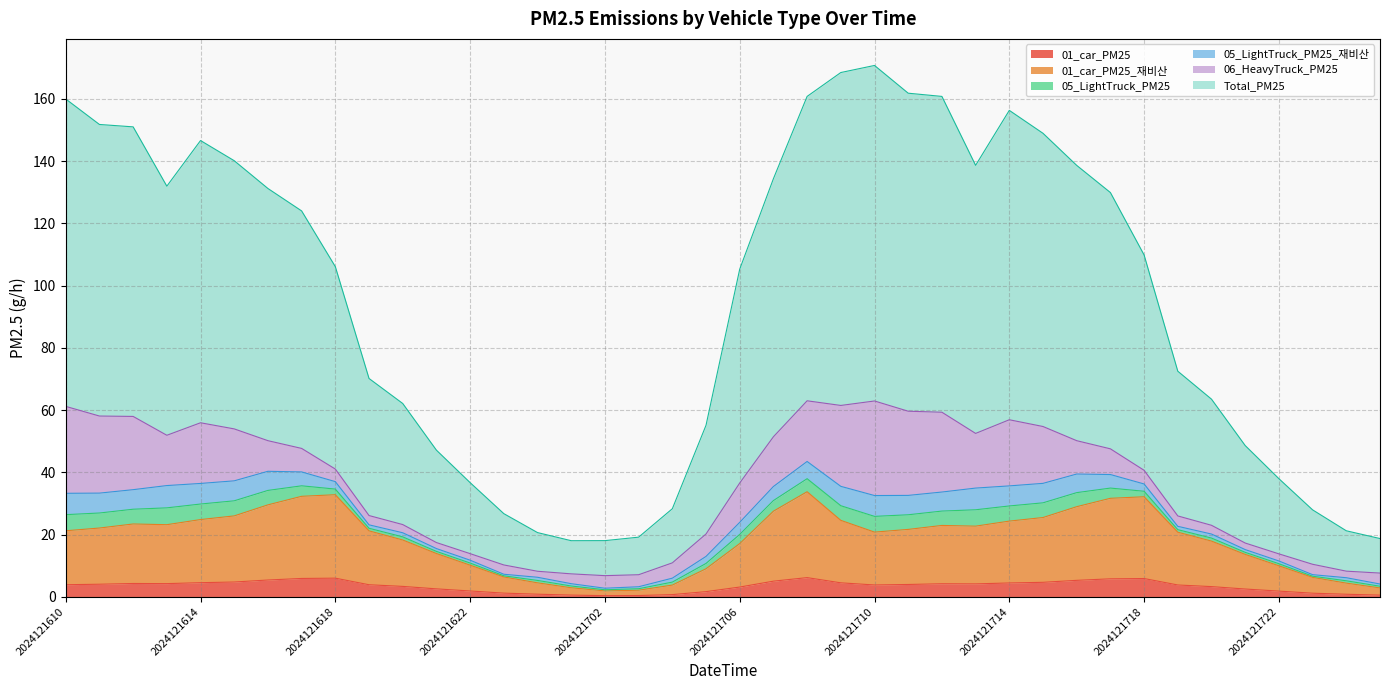

At which category does Total_PM25 reach its first local peak?

2024121614